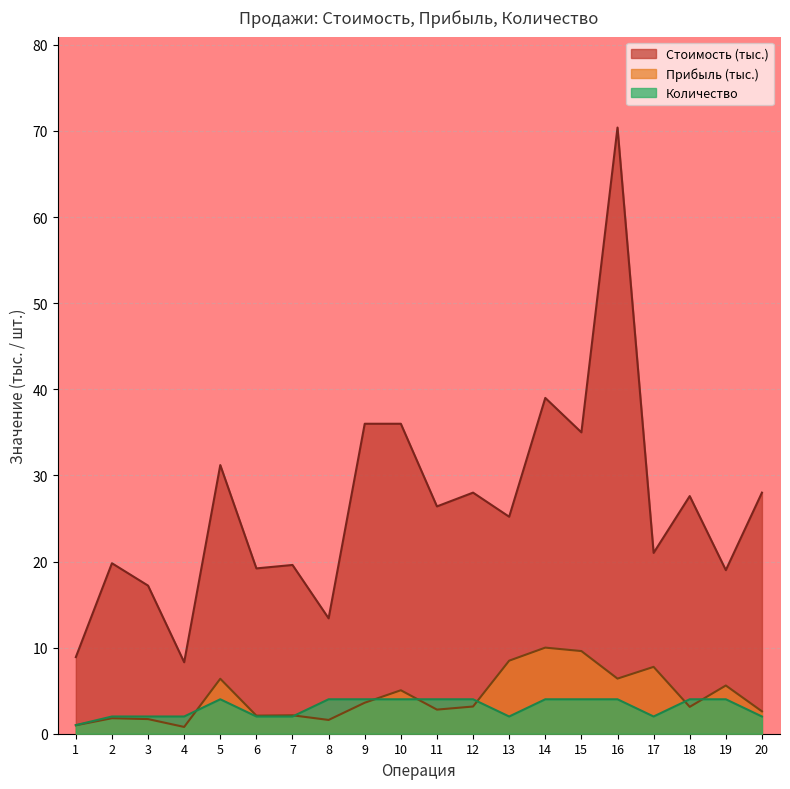

At which category does Стоимость reach its first local valley?

4